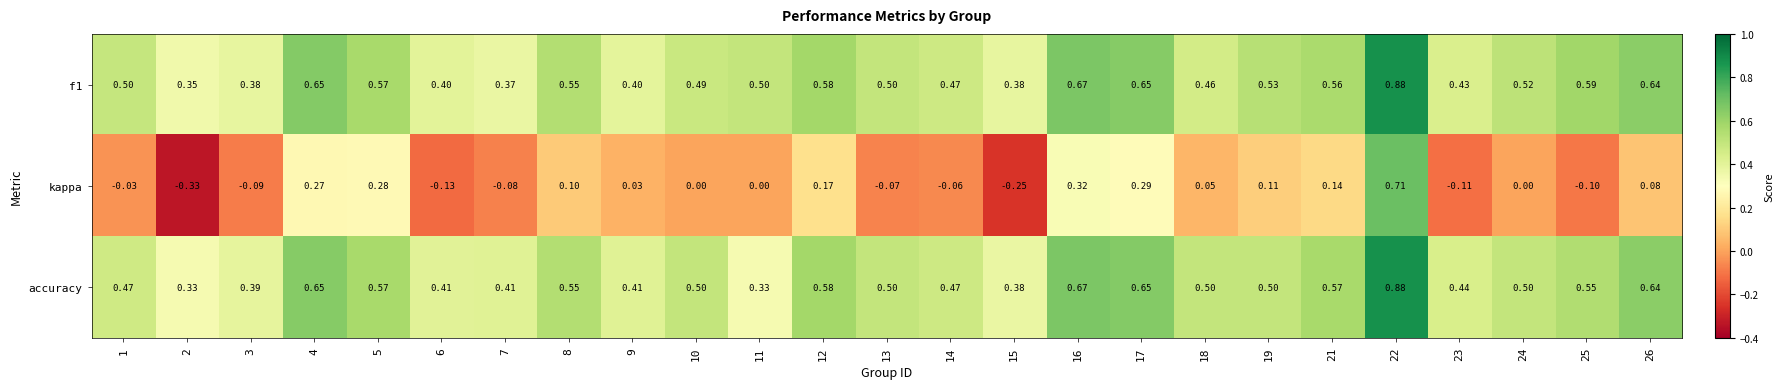

Between 10 and 21, which series saw the biggest shift?

kappa